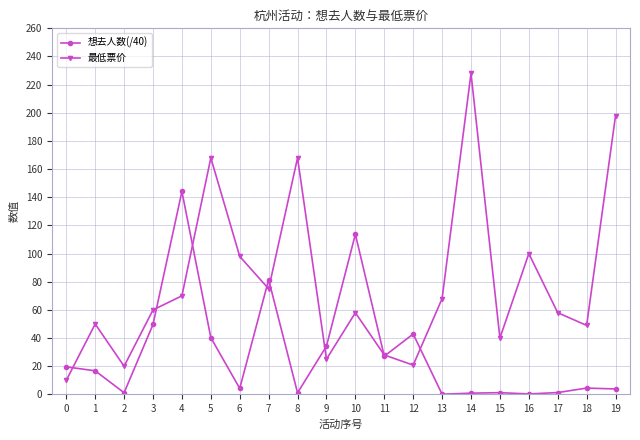

What is the approximate value of 想去人数(/40) at 4?

144.1